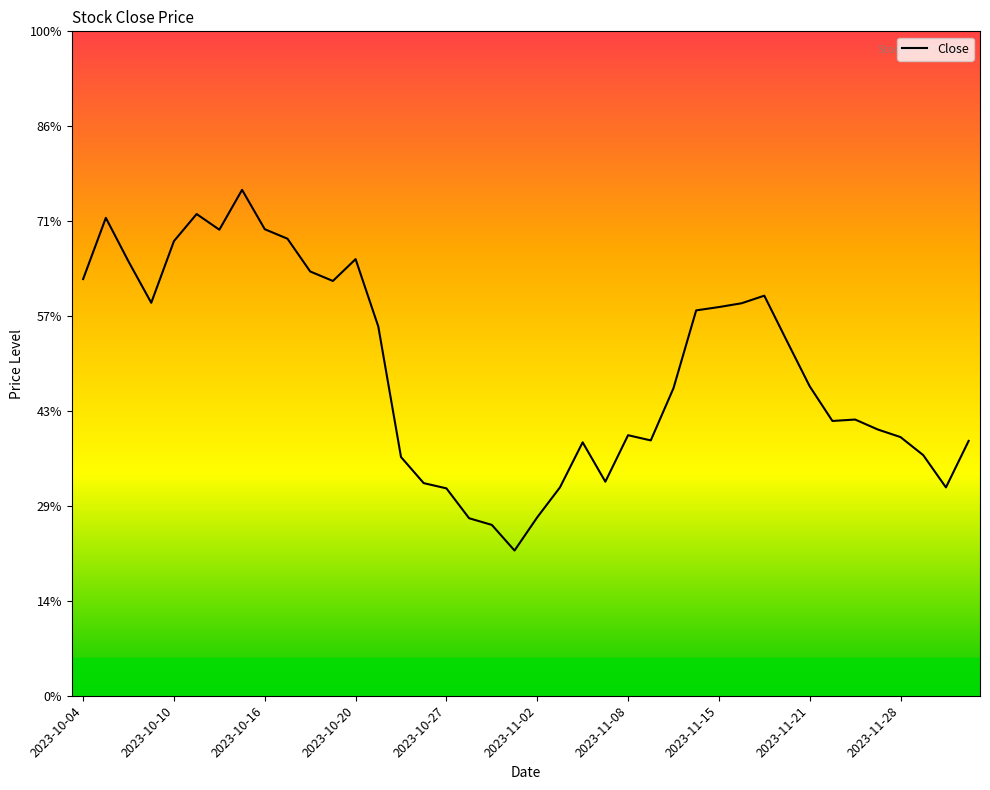

Does the chart have visible grid lines?

No